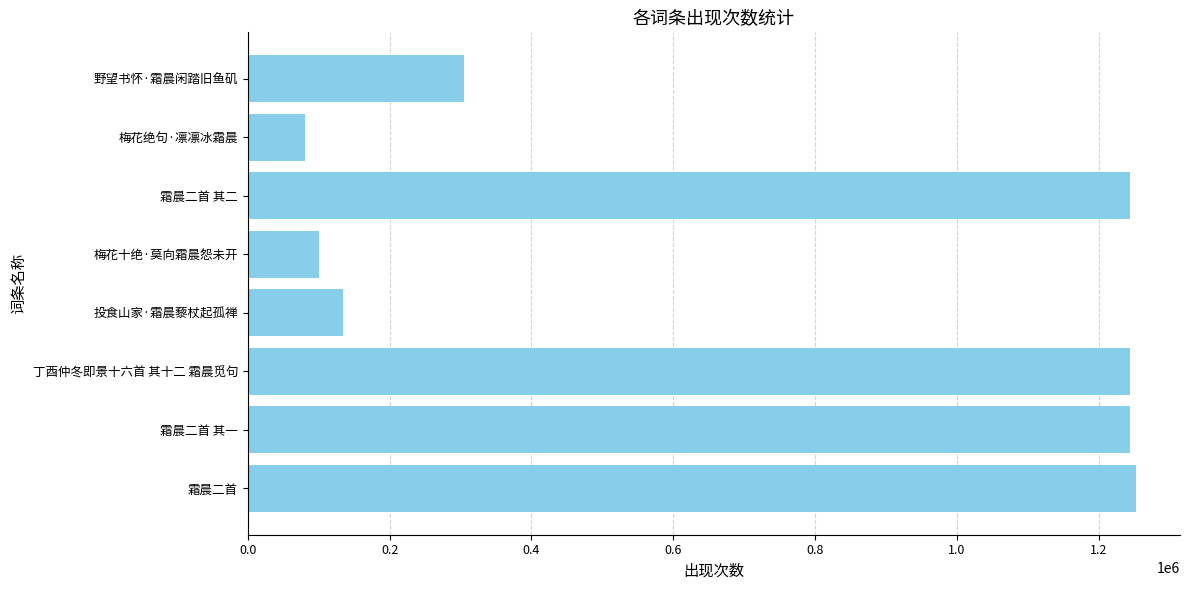

Approximately how many times larger is the value at 霜晨二首 compared to 霜晨二首 其二?

1.0